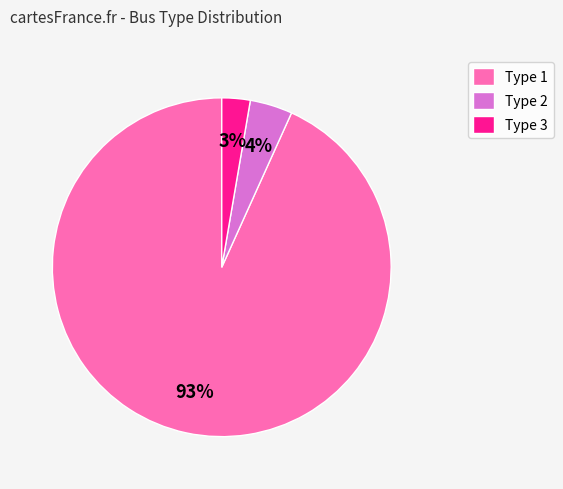

Between Type 2 and Type 3, which is larger?

Type 2